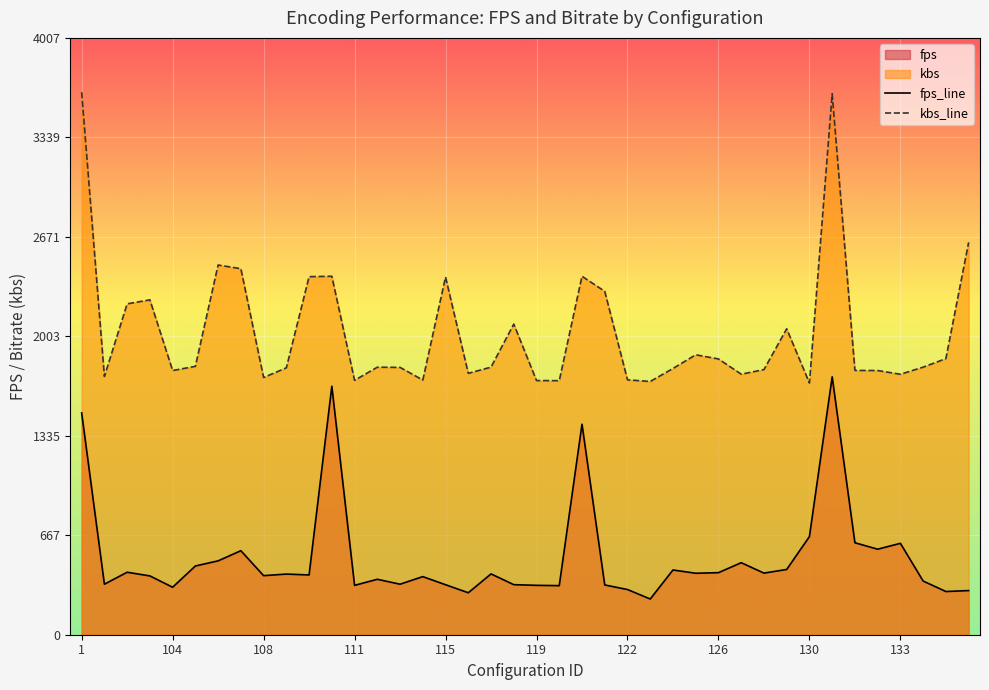

Which series has the largest total across all categories?

kbs_line